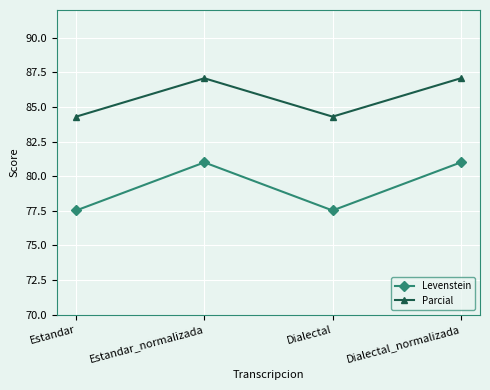

True or false: Parcial has a value of 55.5 at Estandar.

False